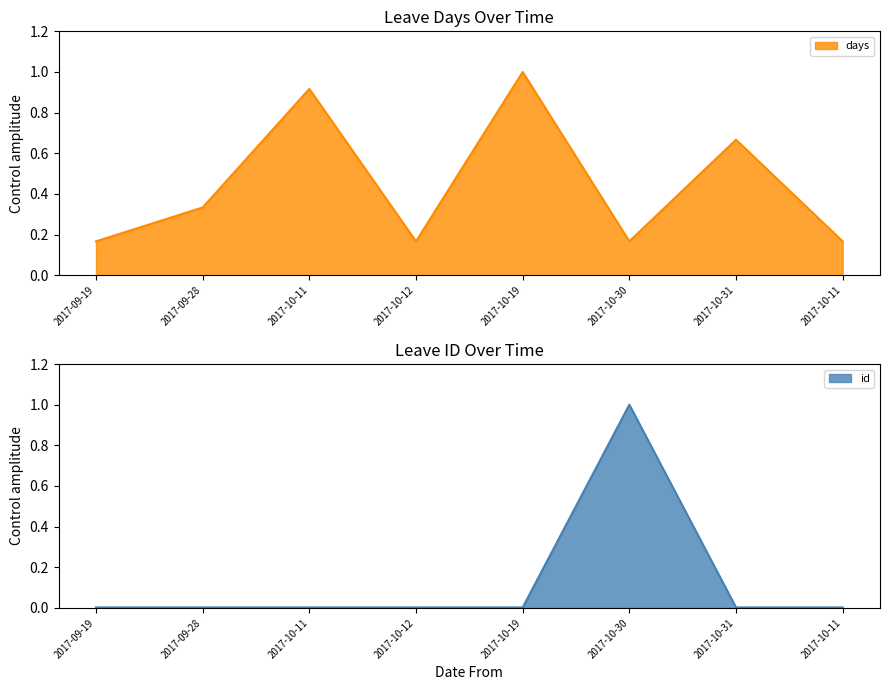

Which series has the largest total across all categories?

days